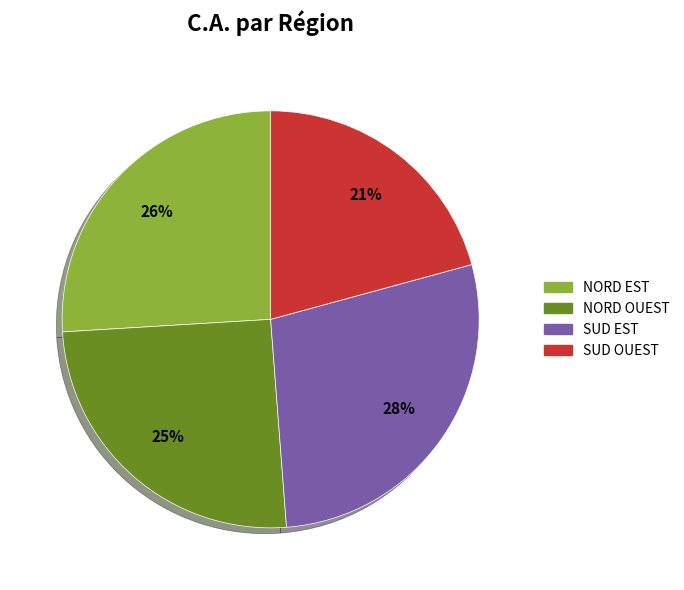

To the nearest percent, what is the average slice percentage?

25%